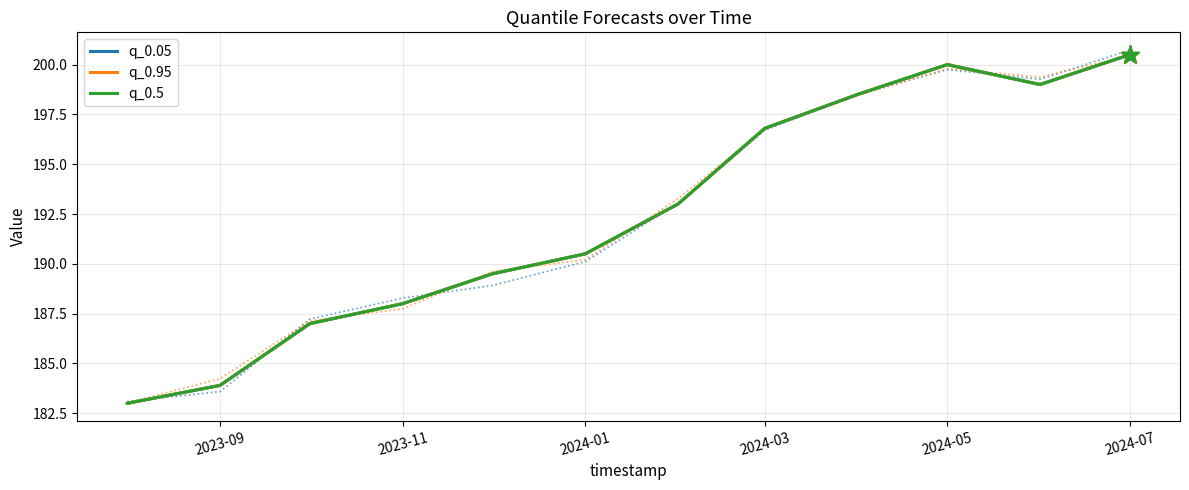

In q_0.95, how many points are lower than both neighbors (excluding endpoints)?

1